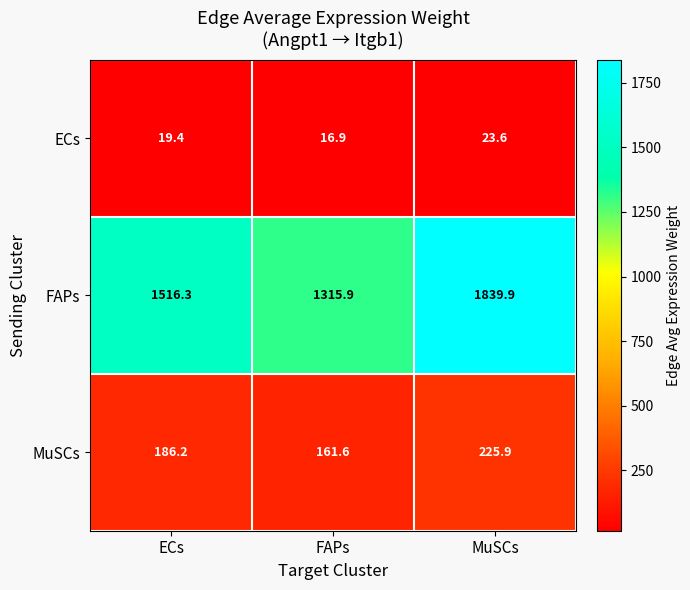

What is the difference between the maximum and minimum values in the ECs series?

6.7